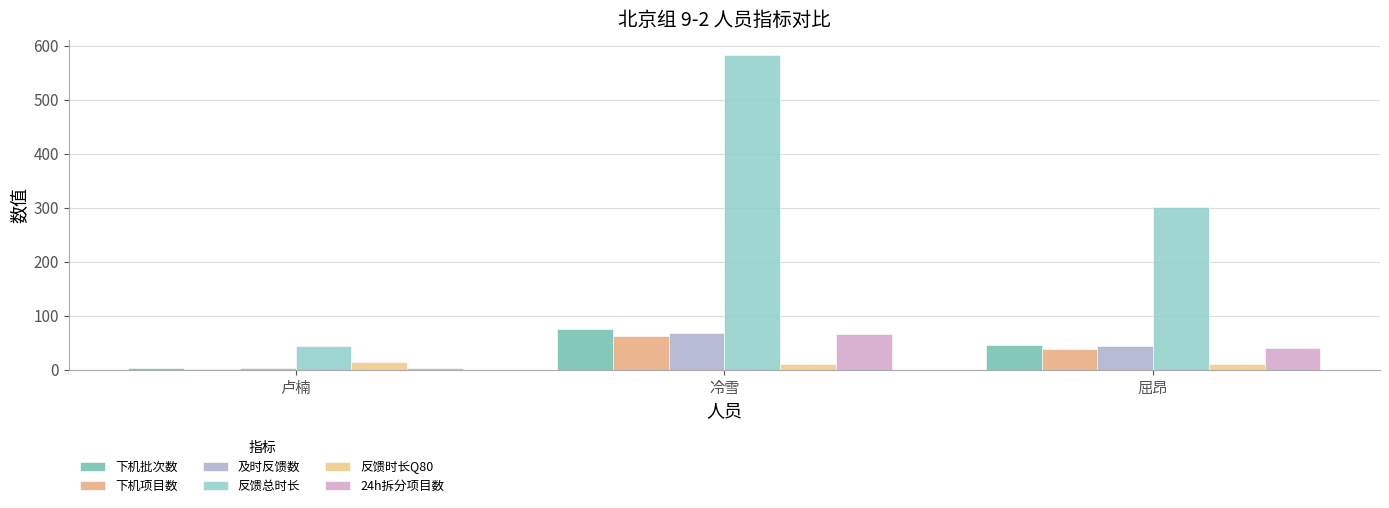

The value of 反馈时长Q80 at 屈昂 is 3.0. True or false?

False